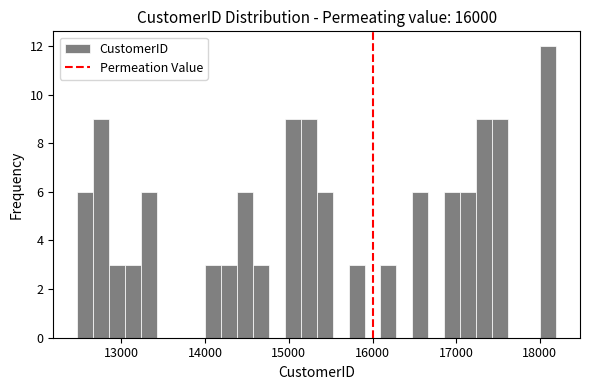

Around what value on the x-axis is the tallest bar? Give the approximate position of its centre, as read against the axis.

18100